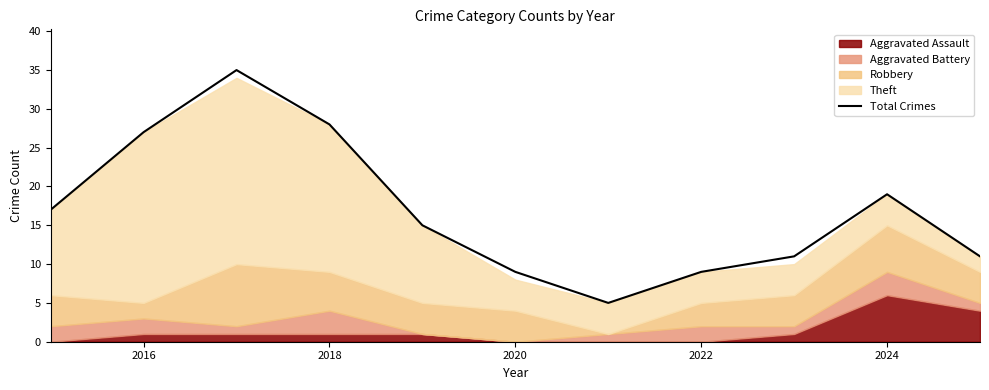

How many interior local valleys (lower than both neighbors) does the data have?

1